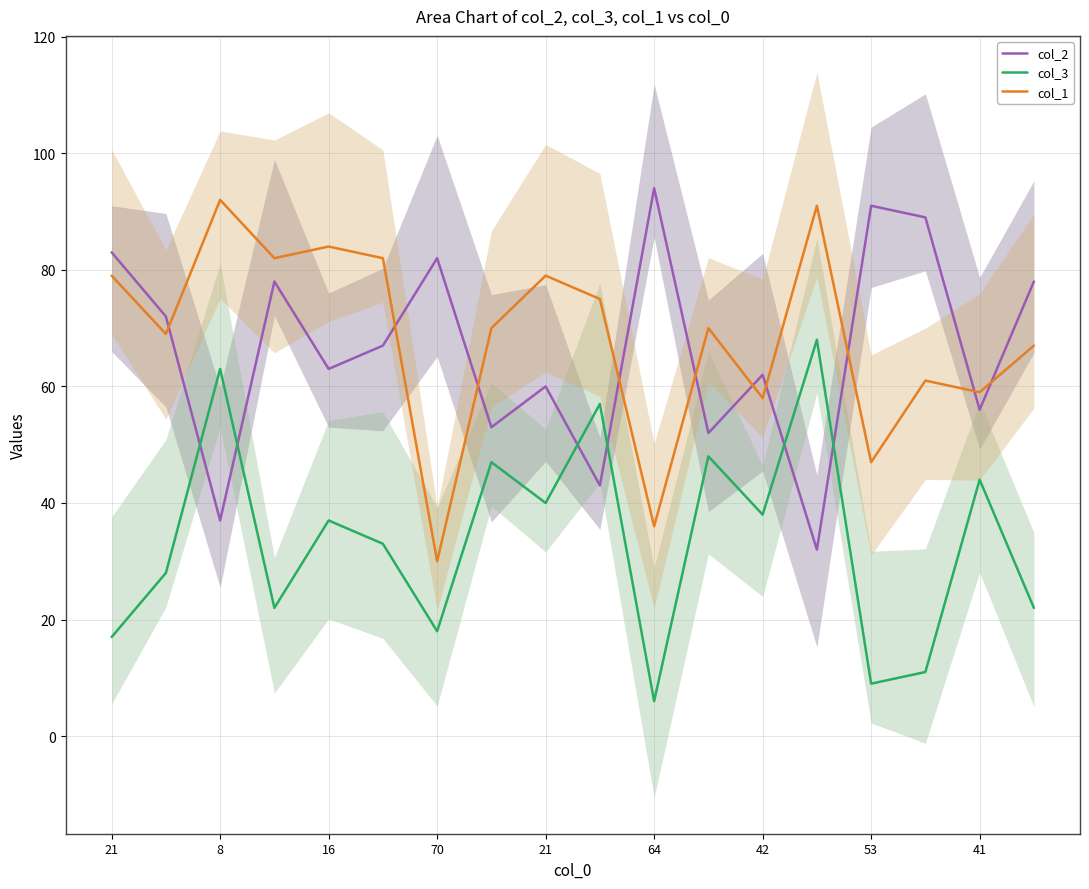

What is the average value of the col_3 series?

34